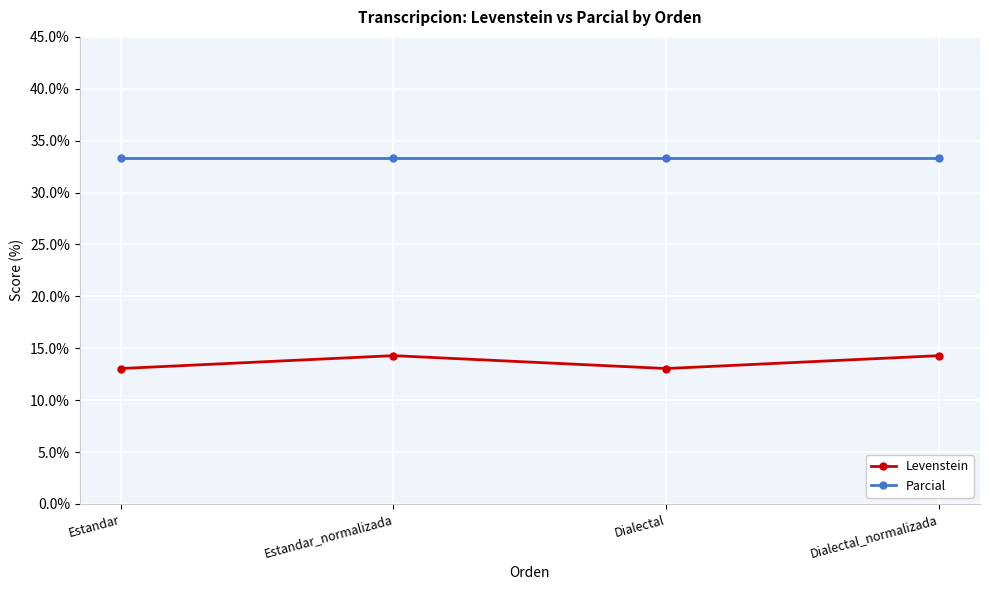

True or false: Levenstein and Parcial cross at least once.

False